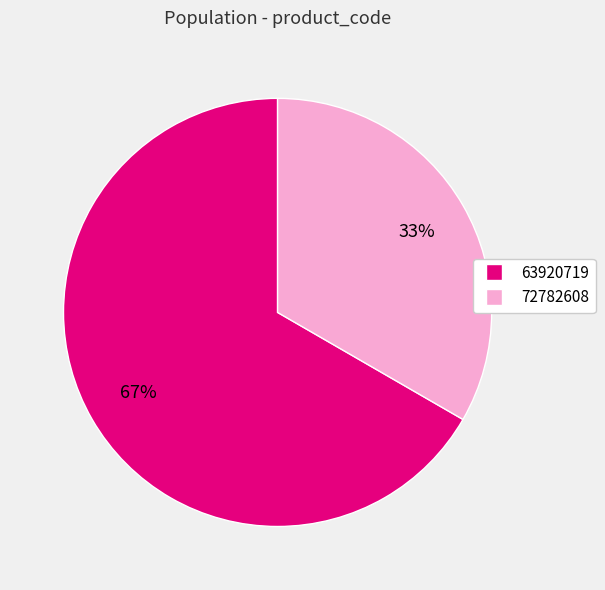

Rank the categories by value from lowest to highest.

72782608, 63920719